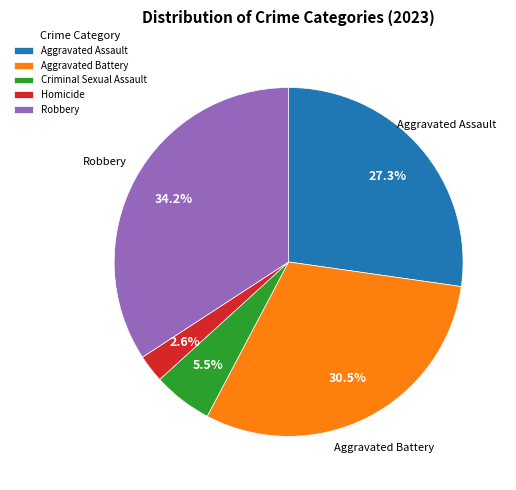

What is the ratio of the value at Criminal Sexual Assault to the value at Robbery?

0.2